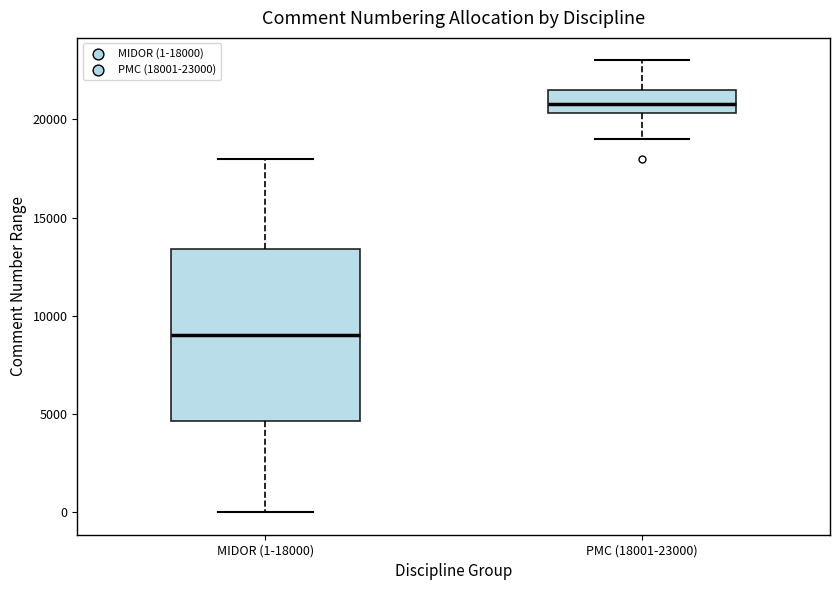

Reading left to right, read every box against the y-axis: the position of its median line, the range the box covers, and the ends of its whiskers. The values are not printed on the chart, so give them approximately, as read against the axis.

MIDOR (1-18000): median 9000, box 4500 to 13500, whiskers 0 to 18000
PMC (18001-23000): median 21000, box 20500 to 21500, whiskers 19000 to 23000